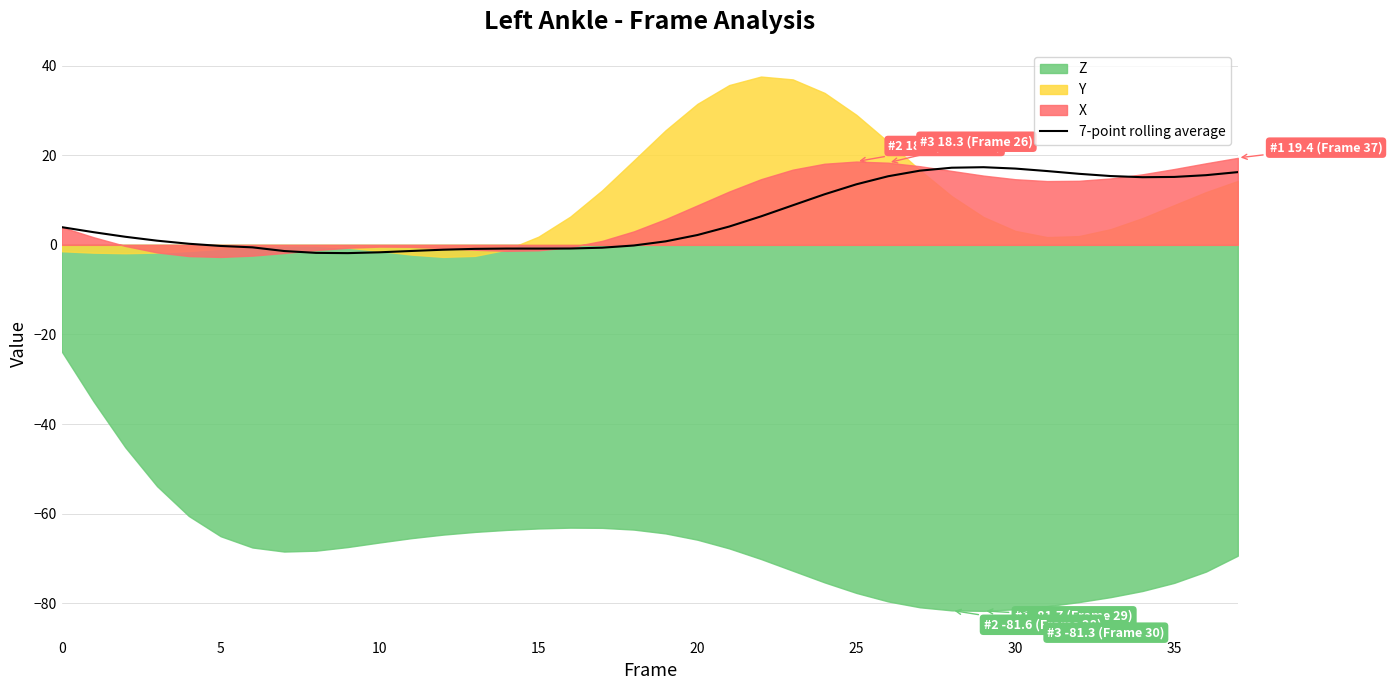

True or false: the data has more than 1 interior local peaks.

True